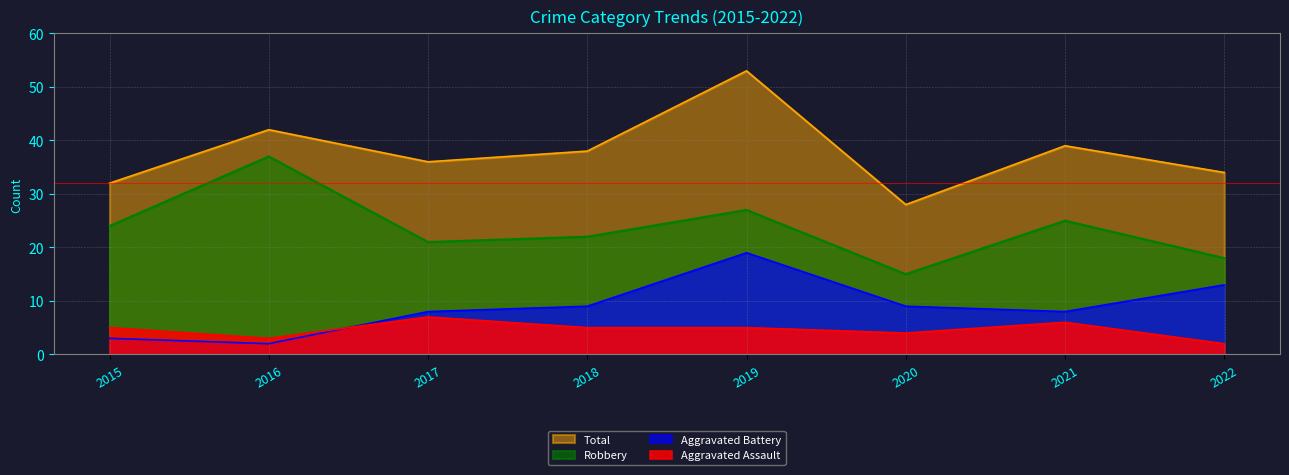

What is the average value of the Aggravated Battery series?

9